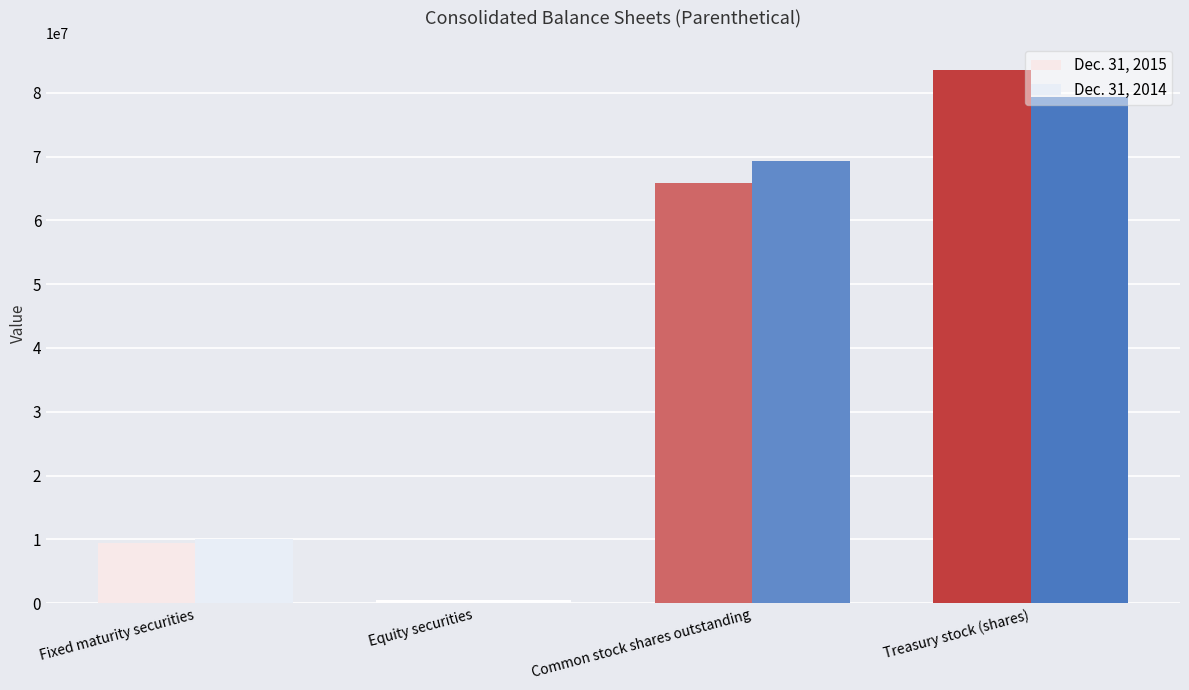

What is the total value across all series at Fixed maturity securities?

19518895